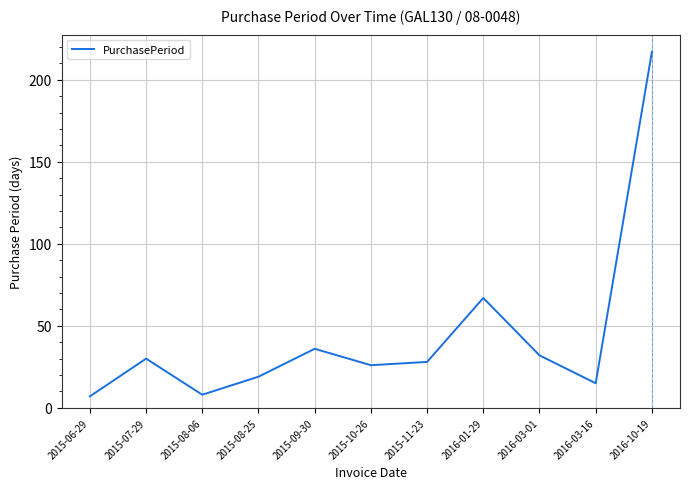

Reading left to right, list all the values displayed in this chart.

7	30	8	19	36	26	28	67	32	15	217